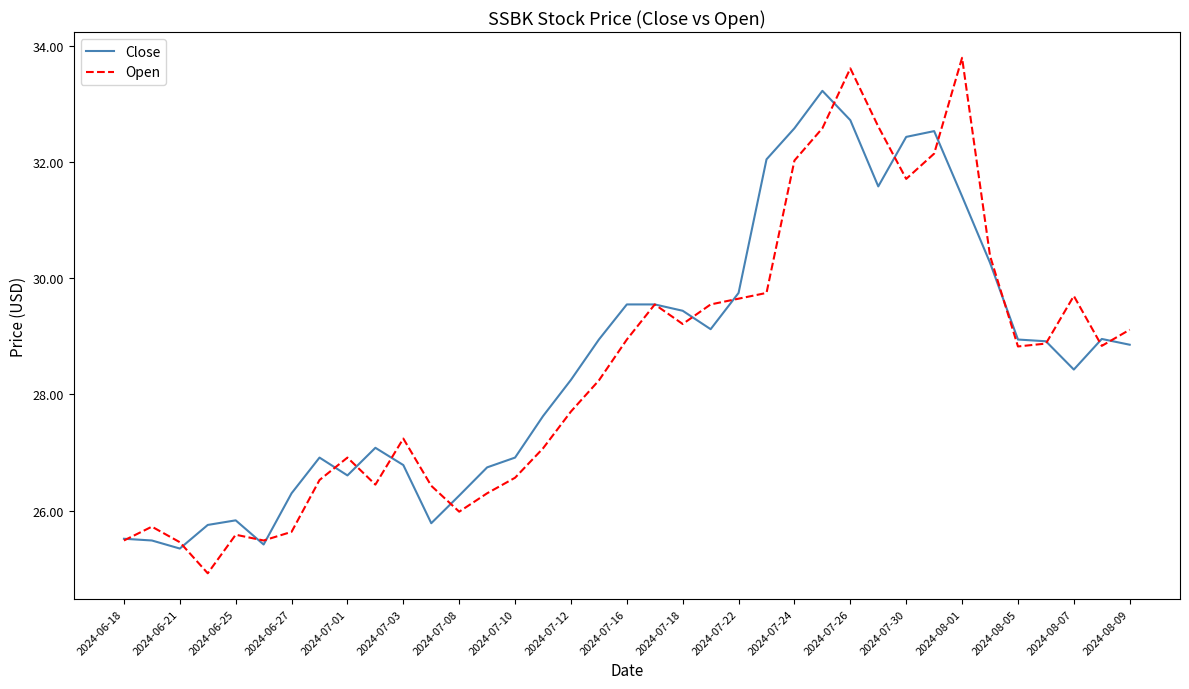

Which series has the largest range (max minus min)?

Open